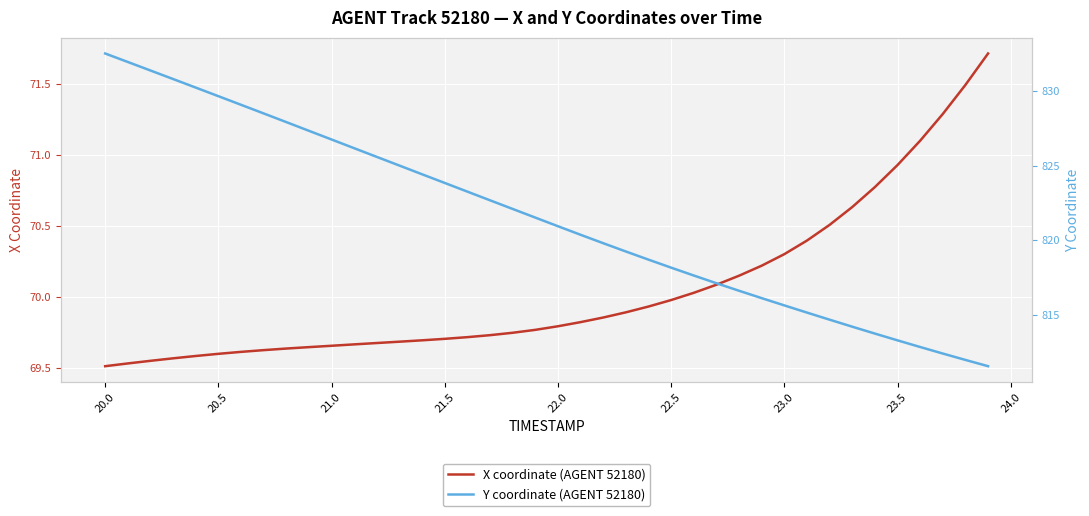

True or false: X coordinate (AGENT 52180) and Y coordinate (AGENT 52180) intersect in this chart.

False